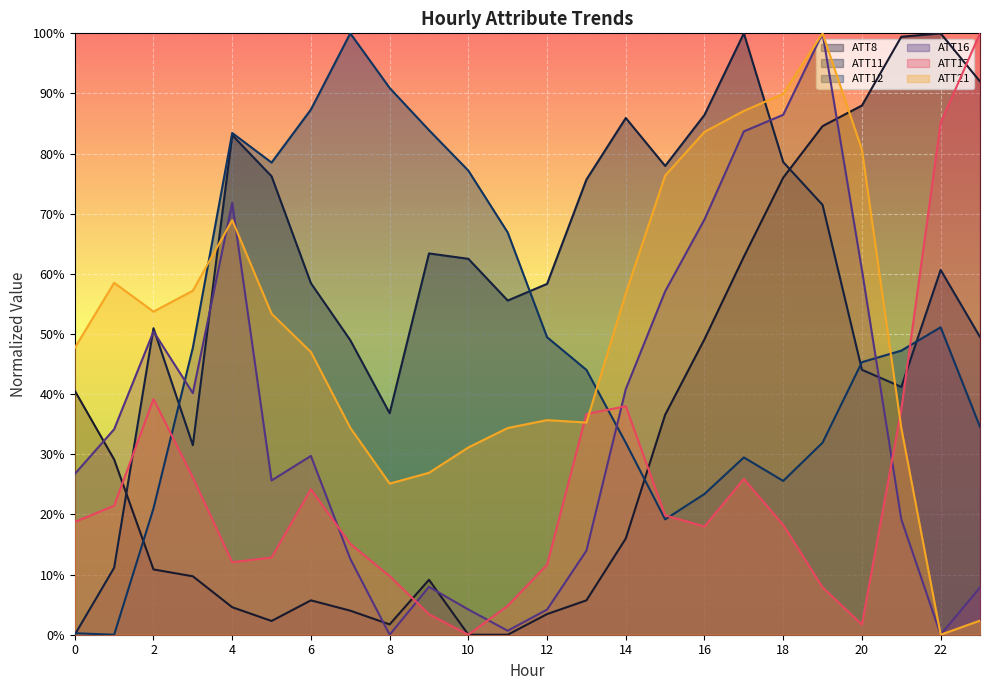

Is the value of ATT12 at 7 greater than the value of ATT17 at 2?

Yes